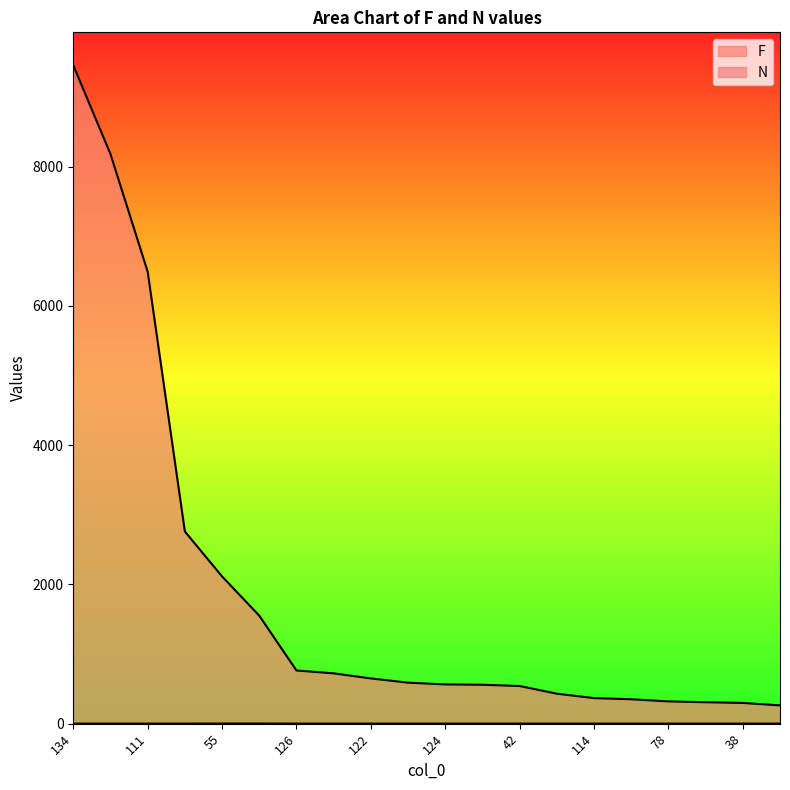

What is the label of the 11th point from the right?

87